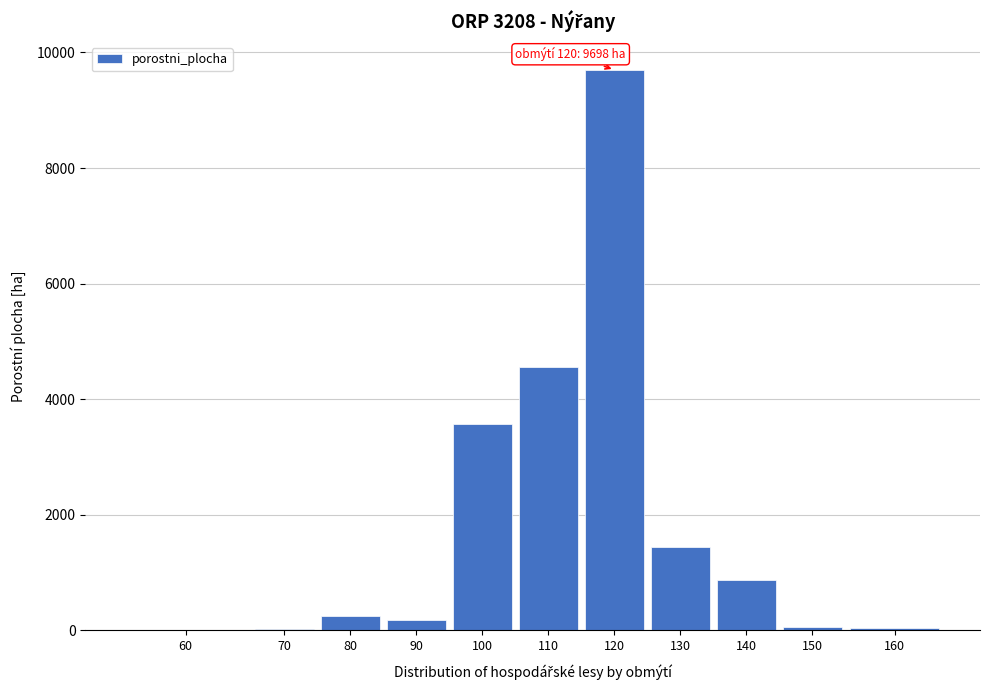

Approximately how many times larger is the value at 140 compared to 80?

3.5